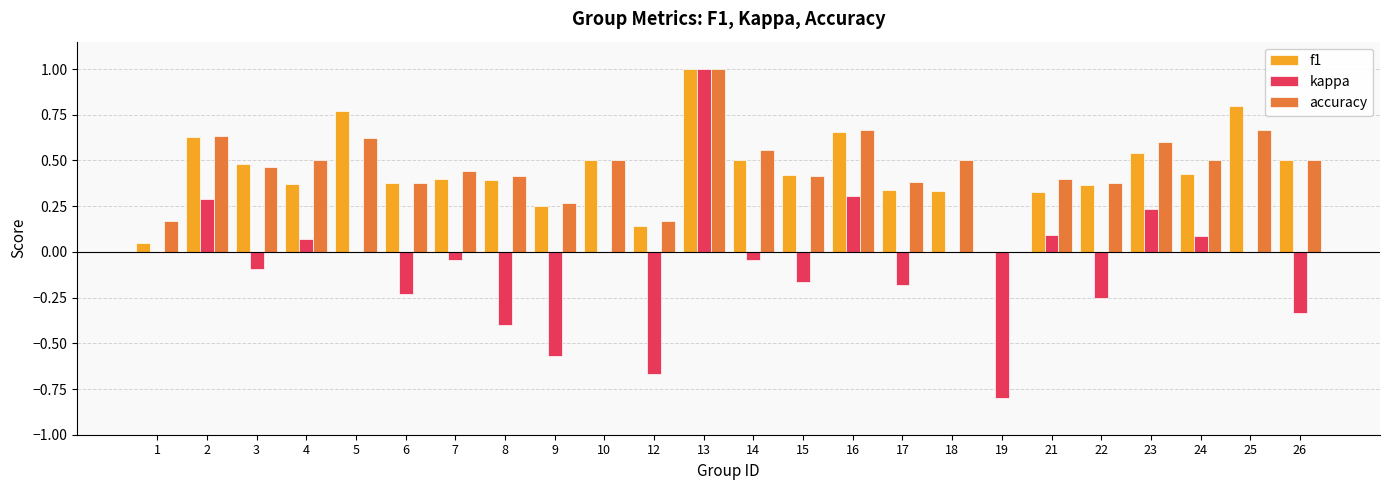

The value of accuracy at 18 is 0.5. True or false?

True